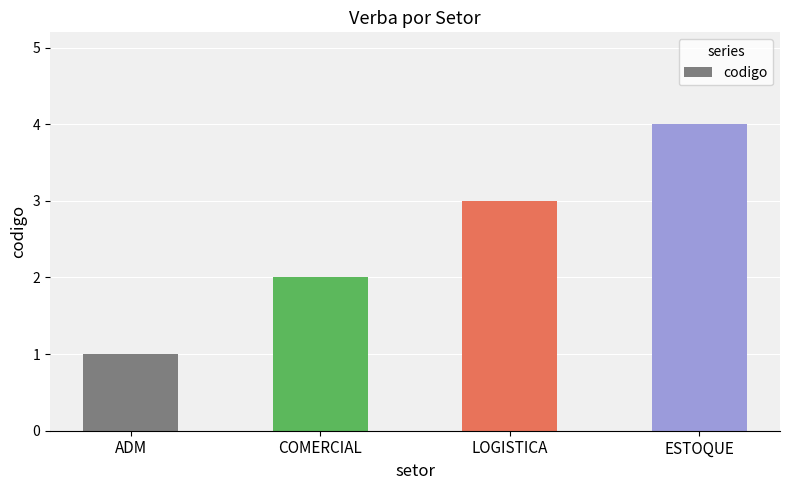

What is the label of the 1st bar from the left?

ADM